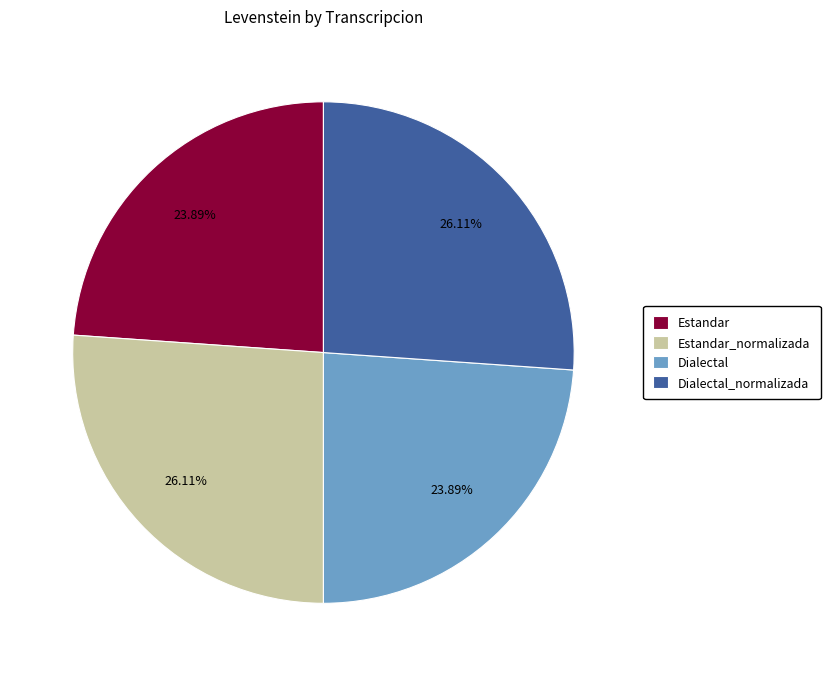

Is there a majority slice in this chart?

No